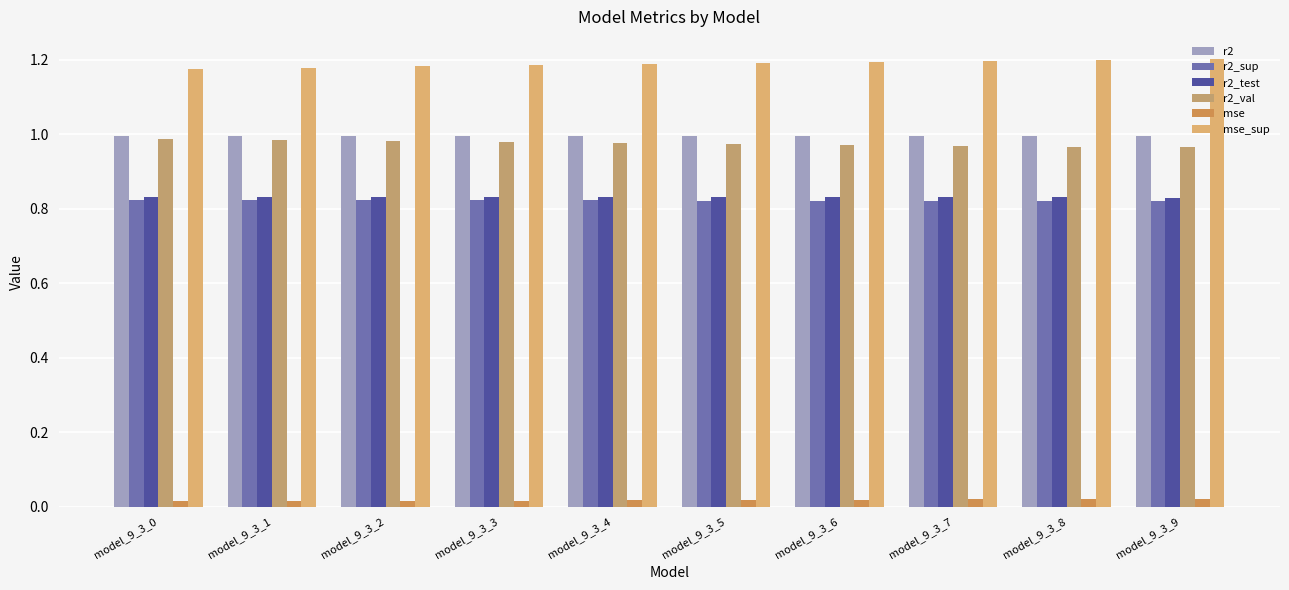

How many distinct data groups are displayed?

6